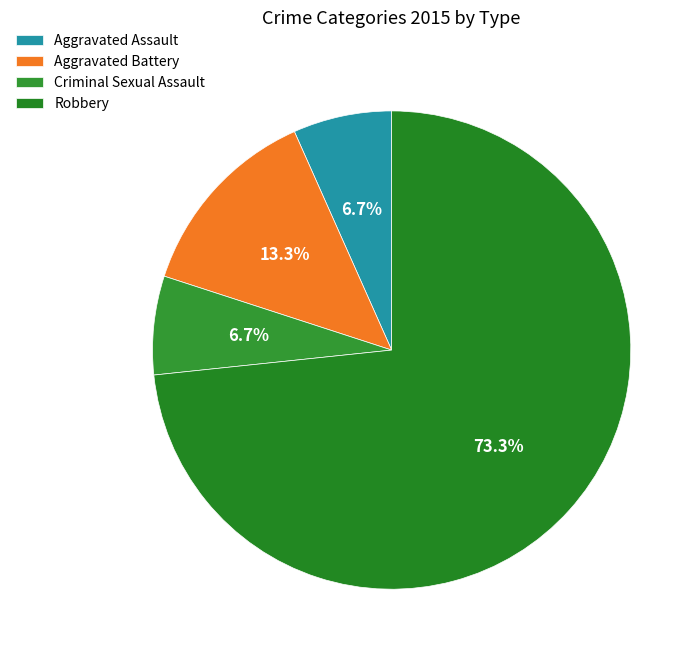

Rank the categories by value from lowest to highest.

Aggravated Assault, Criminal Sexual Assault, Aggravated Battery, Robbery